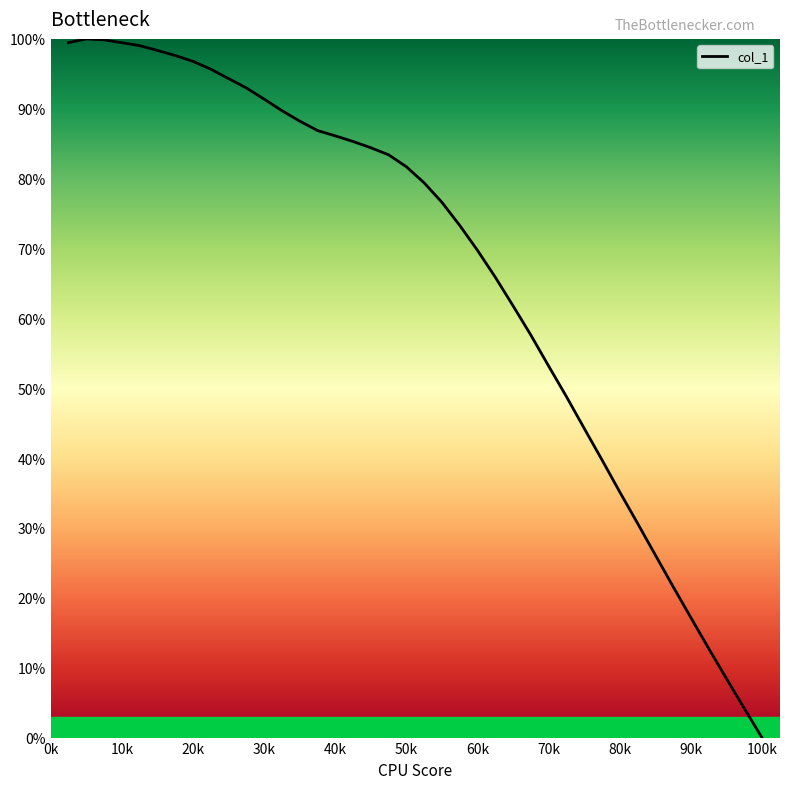

What is the greatest value displayed?

100.0